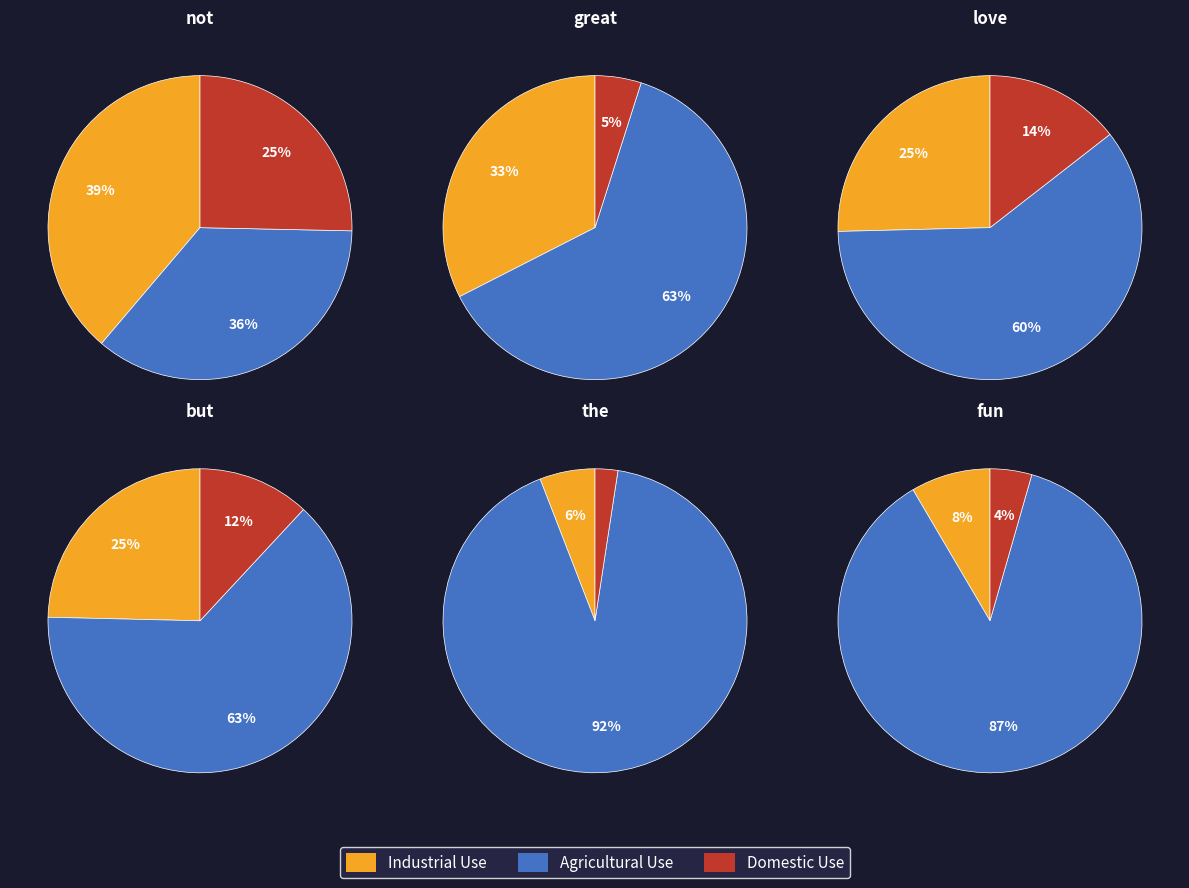

The 5 slice represents 18% of the pie. True or false?

False